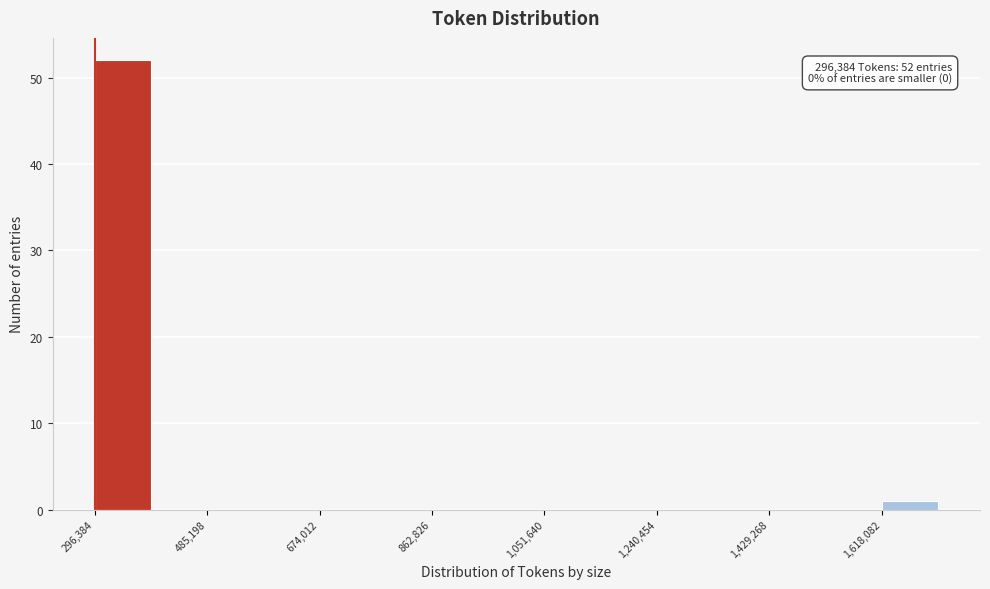

Over which range of the x-axis is the bar tallest?

300000 to 400000